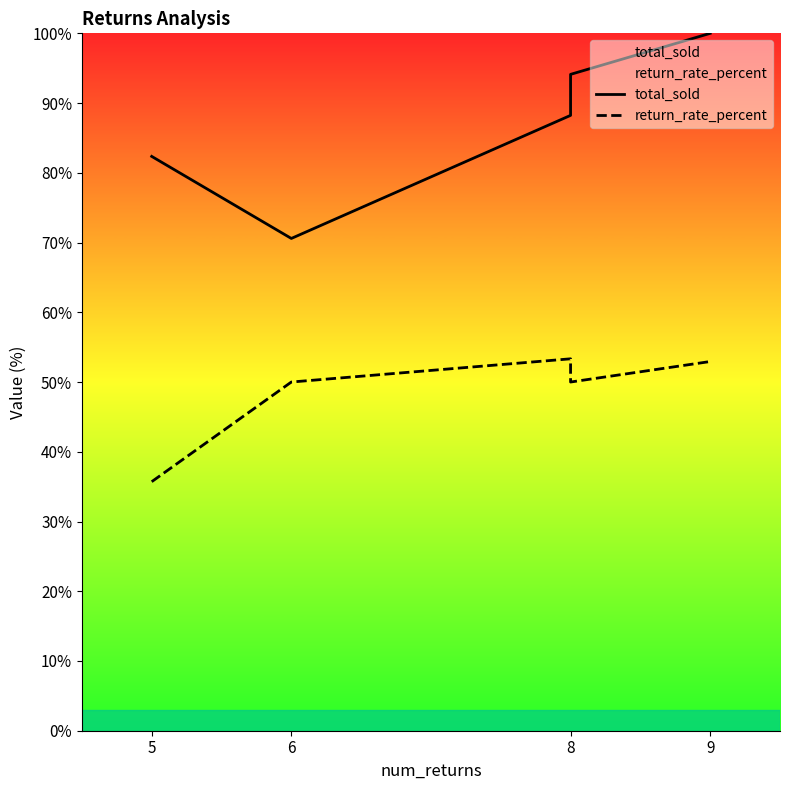

True or false: total_sold and return_rate_percent cross at least once.

False